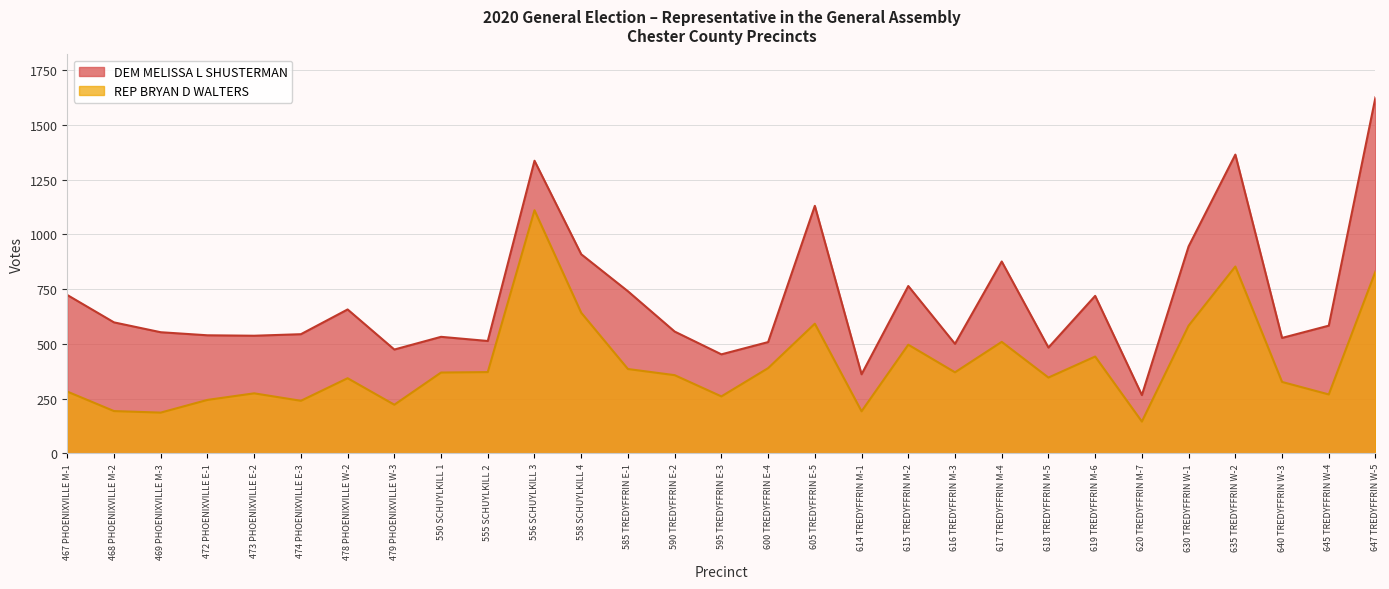

What is the difference between the highest and lowest values at 615 TREDYFFRIN M-2?

268